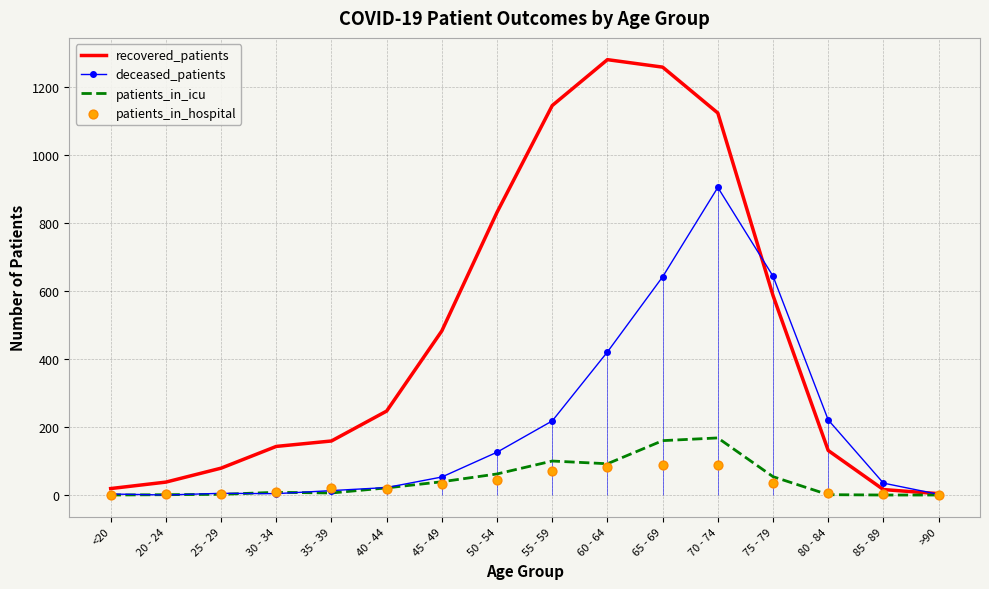

Which series contains the highest Y value?

recovered_patients